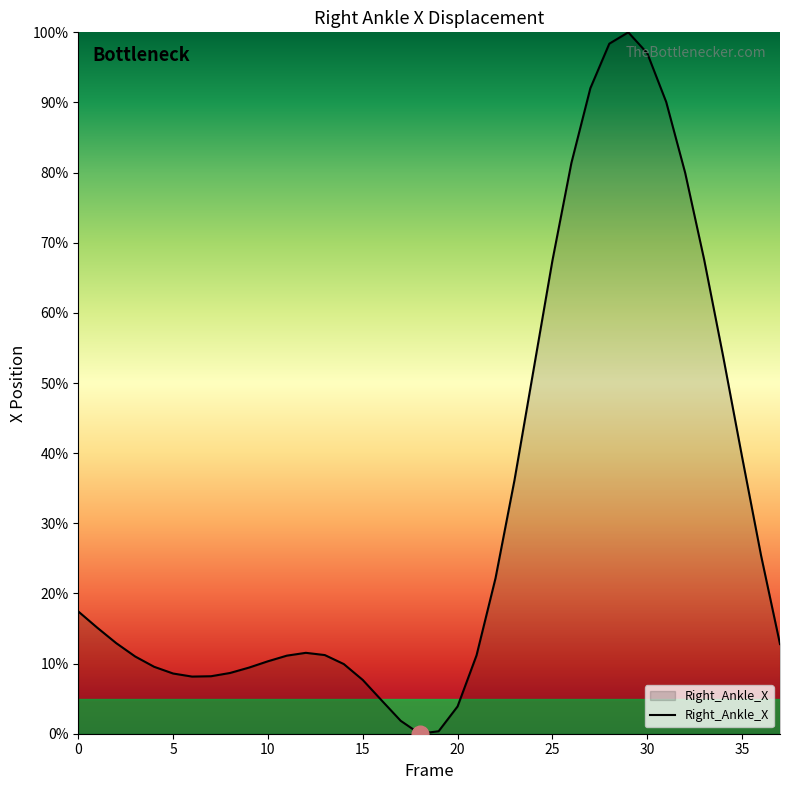

What is the maximum value shown in the chart?

100.0